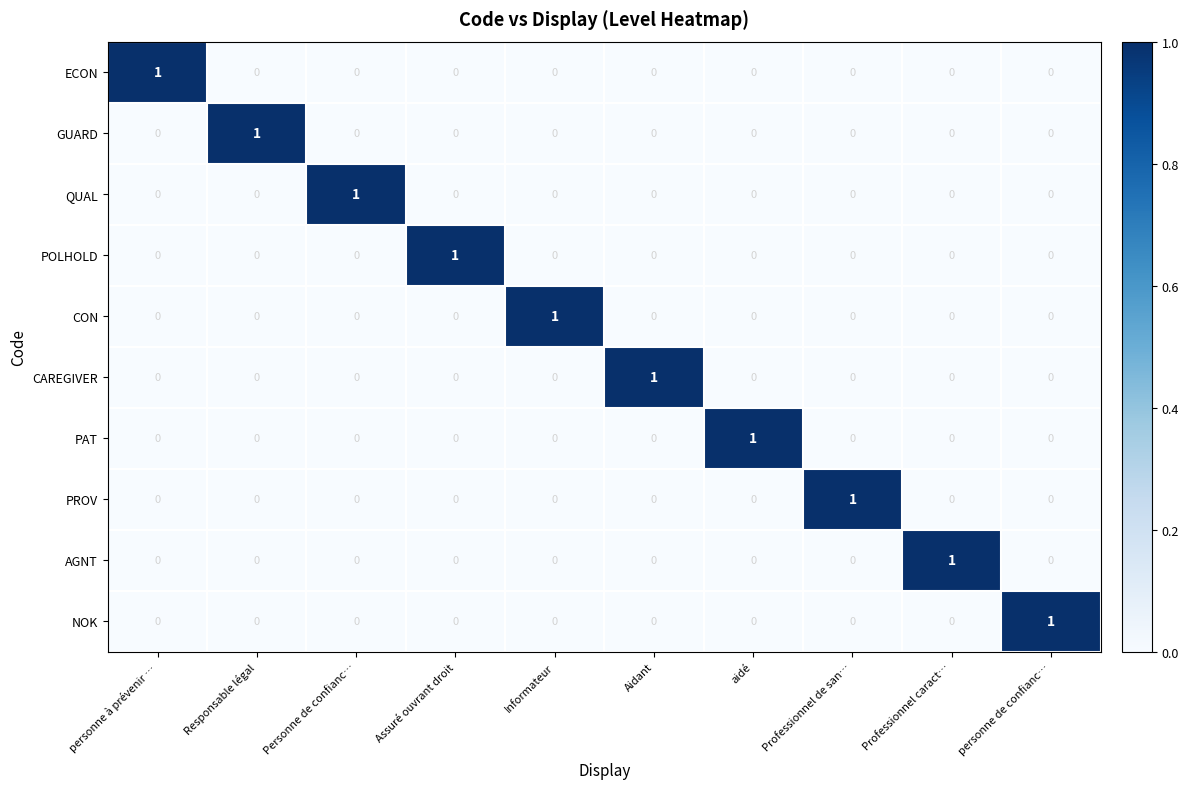

Count the PAT values in the range 0 to 1.

10